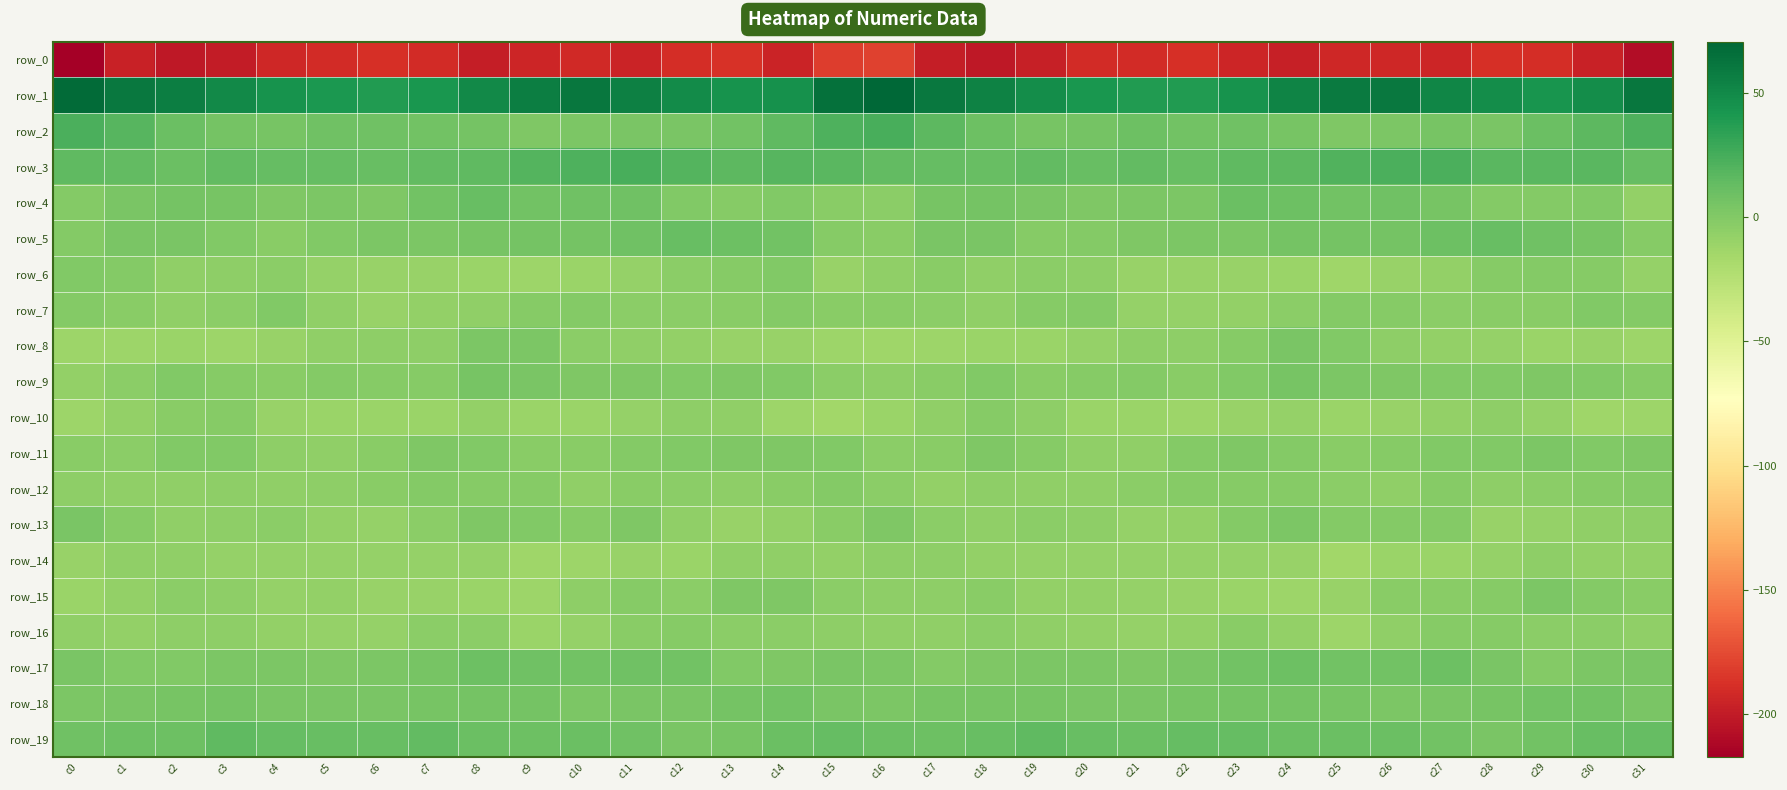

Which series has the largest total across all categories?

row_1